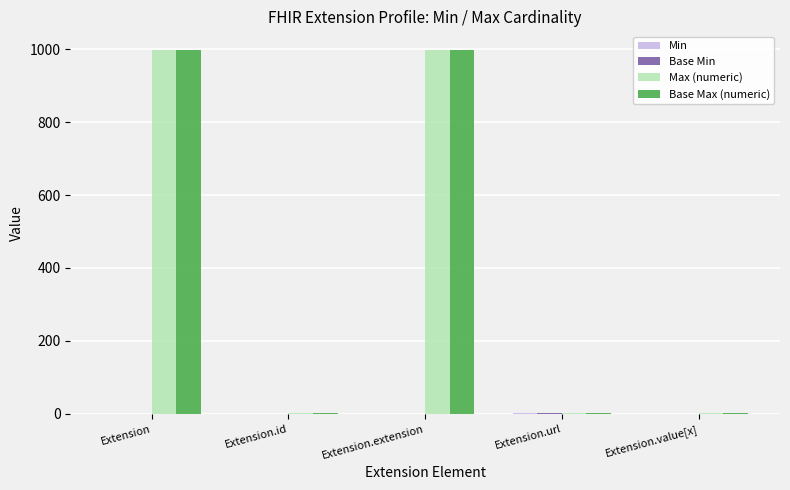

True or false: Max (numeric) has a value of 999 at Extension.extension.

True